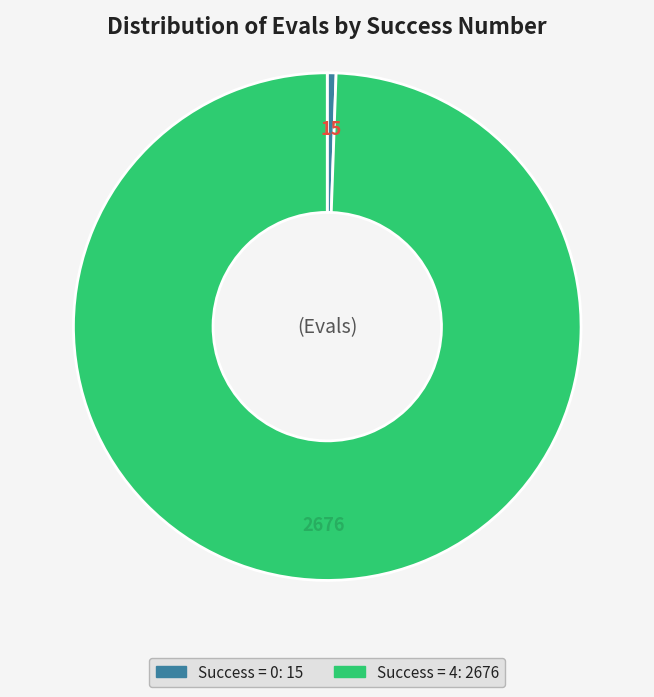

Does any single category account for the majority?

Yes